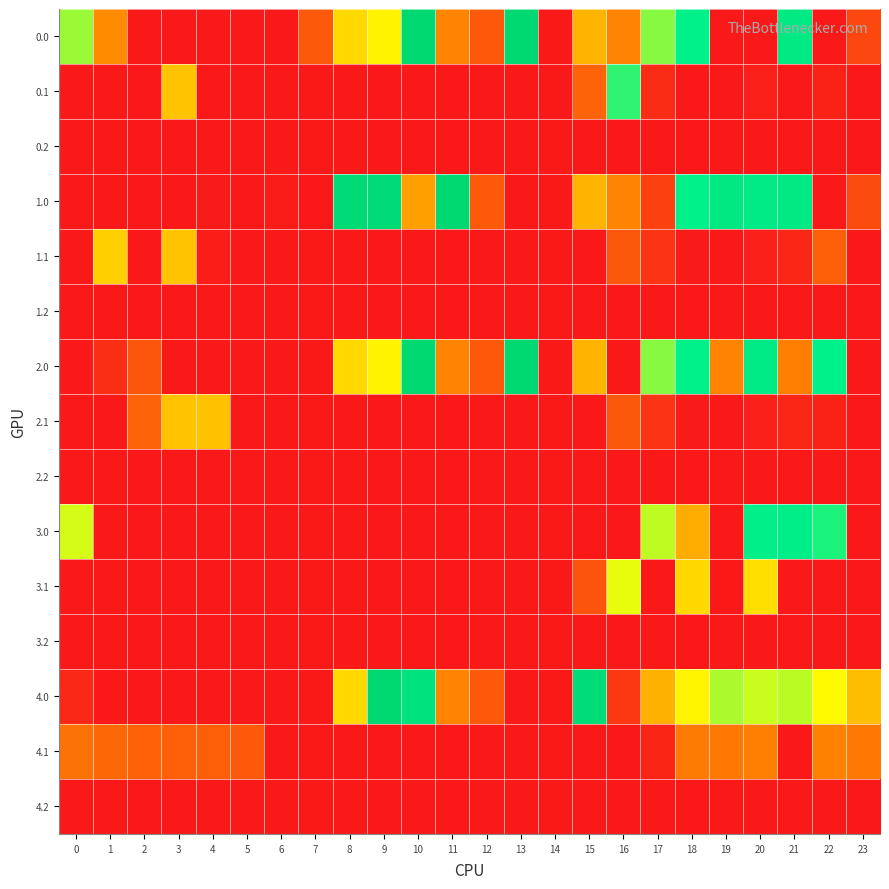

Rank the series by their maximum value, from lowest to highest.

0.2, 1.2, 2.2, 3.2, 4.2, 4.1, 2.1, 1.1, 3.1, 0.1, 3.0, 4.0, 0.0, 1.0, 2.0